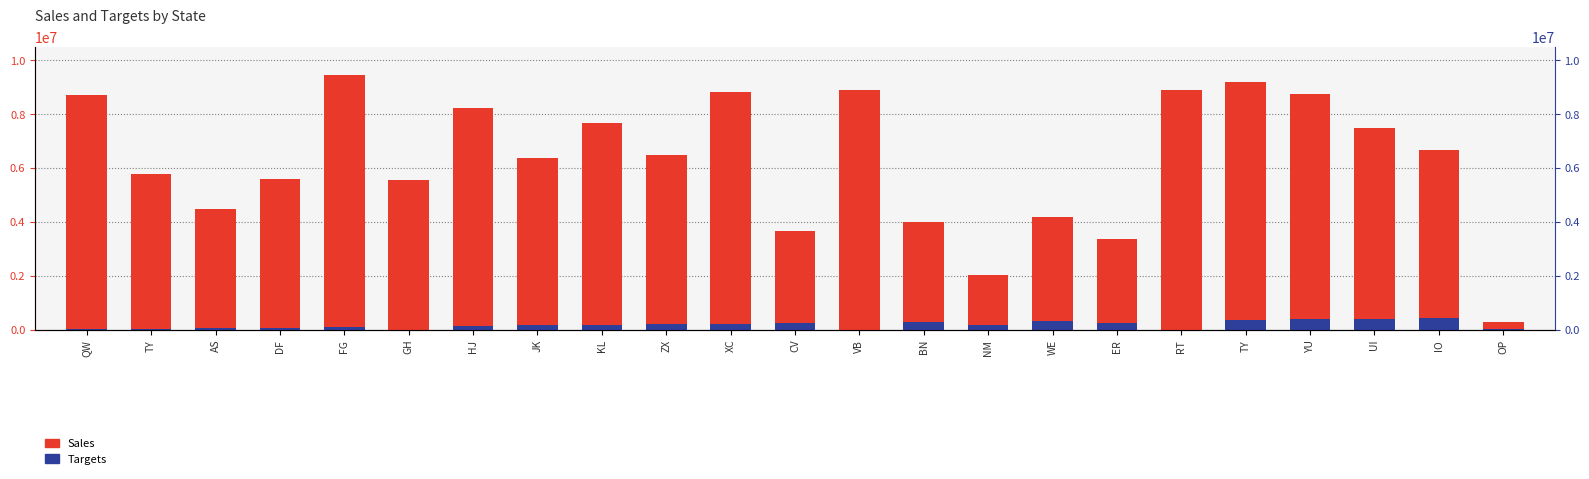

What is the difference between the Targets values at JK and DF?

77993.0